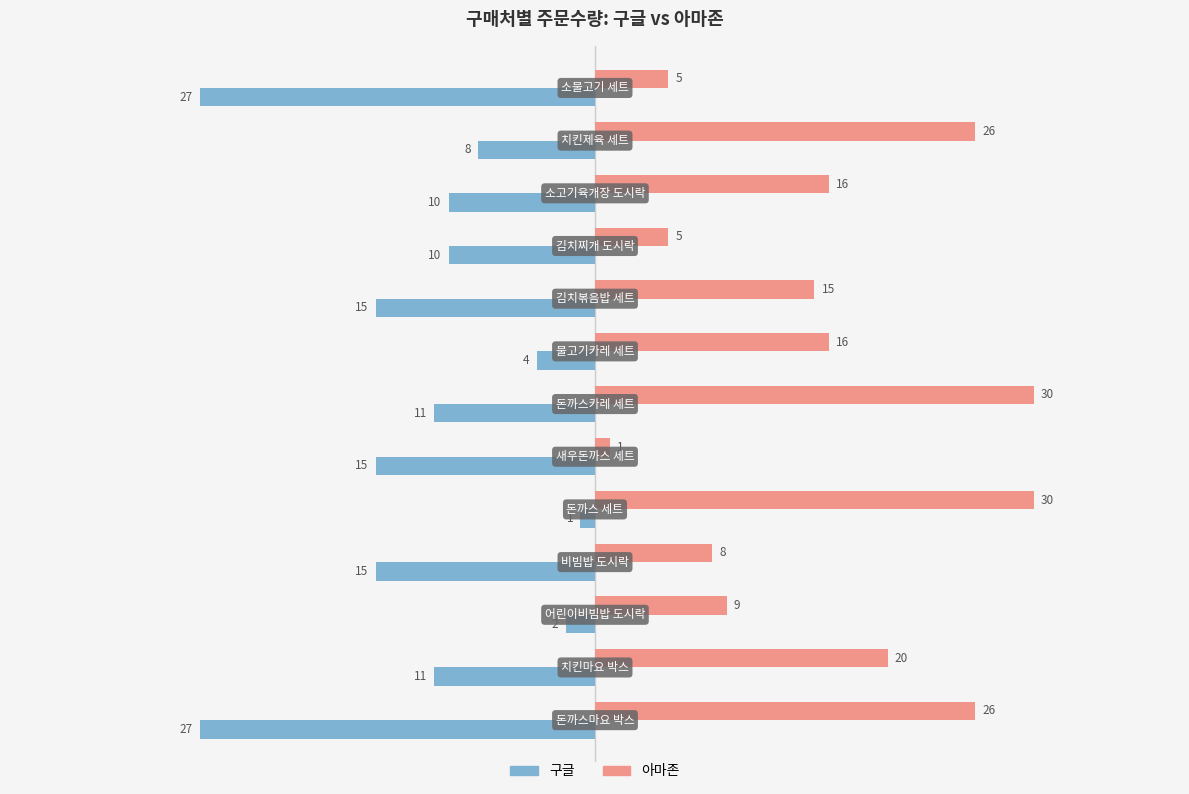

What is the maximum value for 아마존?

30